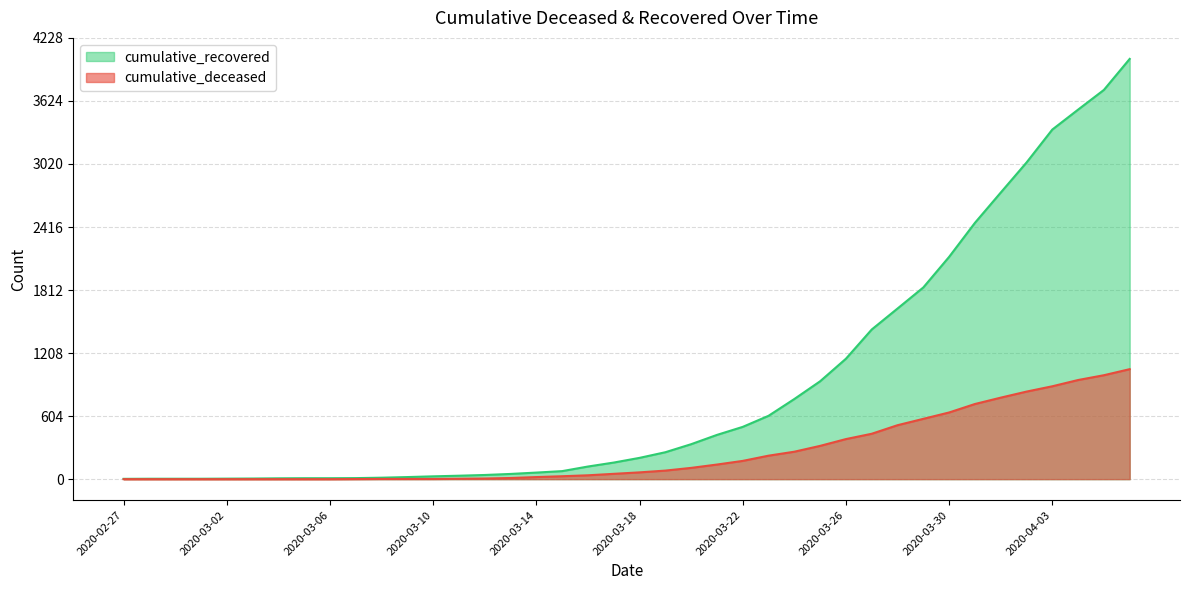

Does the chart display data point markers on the line(s)?

No